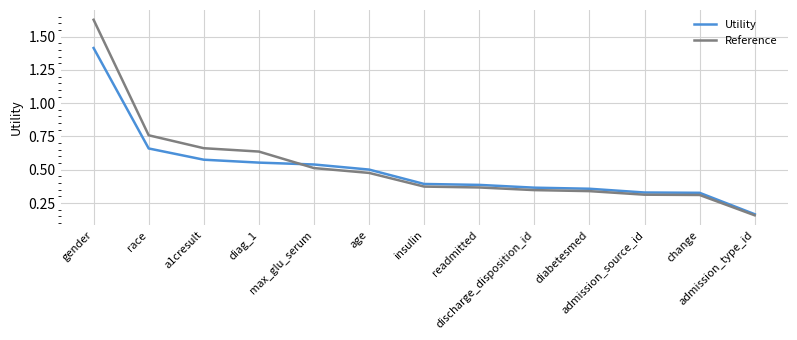

Where is Reference nearest to the value 0?

admission_type_id